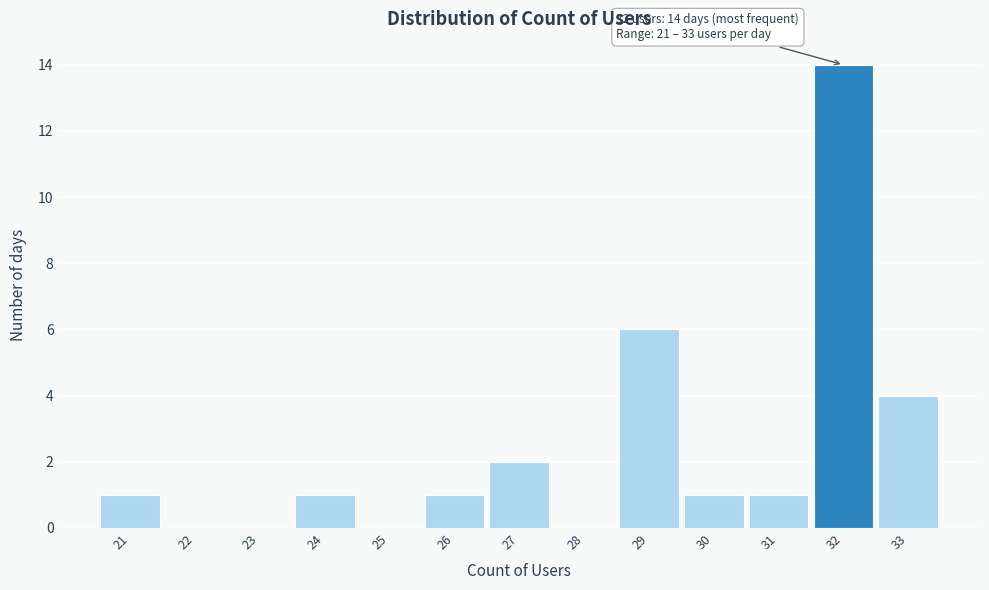

Over which range of the x-axis is the bar tallest?

31.5 to 32.5